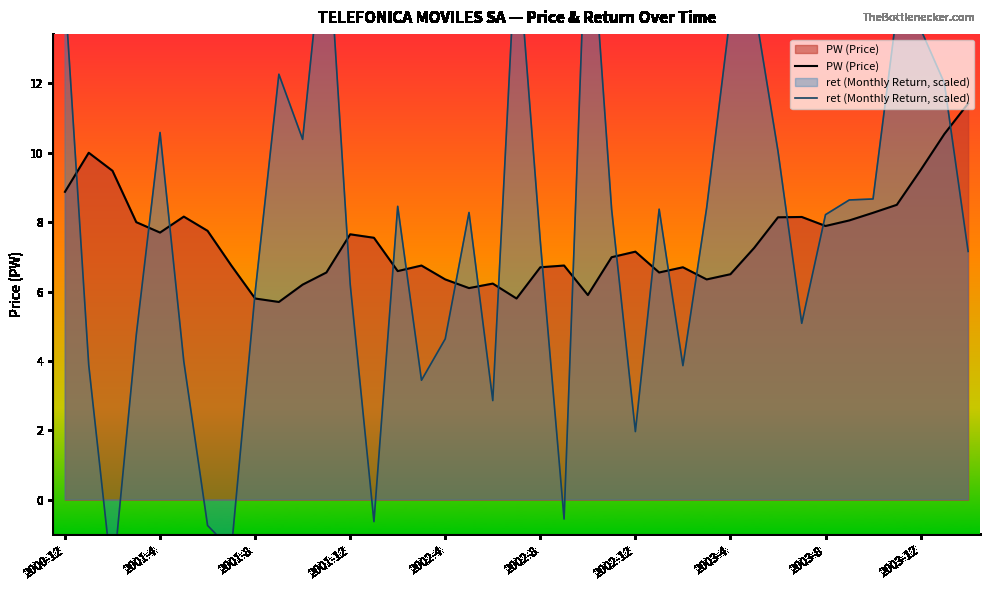

What are all the series names shown in the legend?

PW (Price), ret (Monthly Return, scaled)